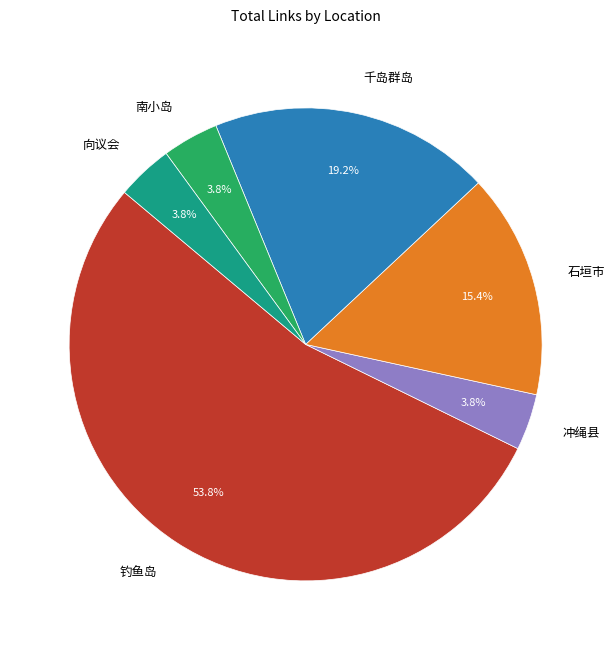

Which category accounts for the majority?

钓鱼岛